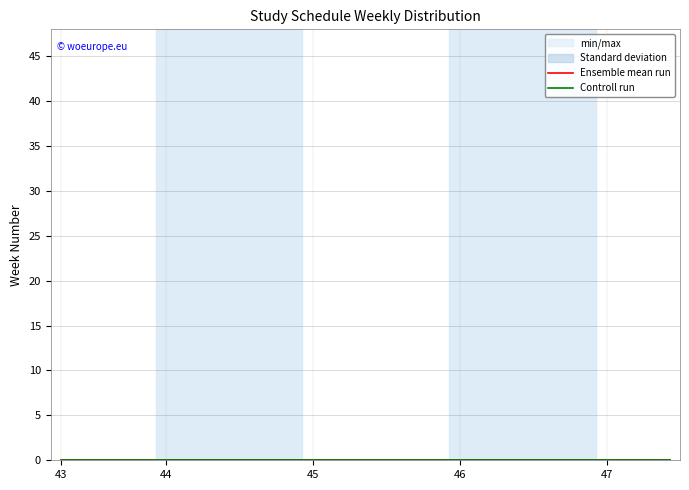

The chart shows a value of 66 at 45. True or false?

False